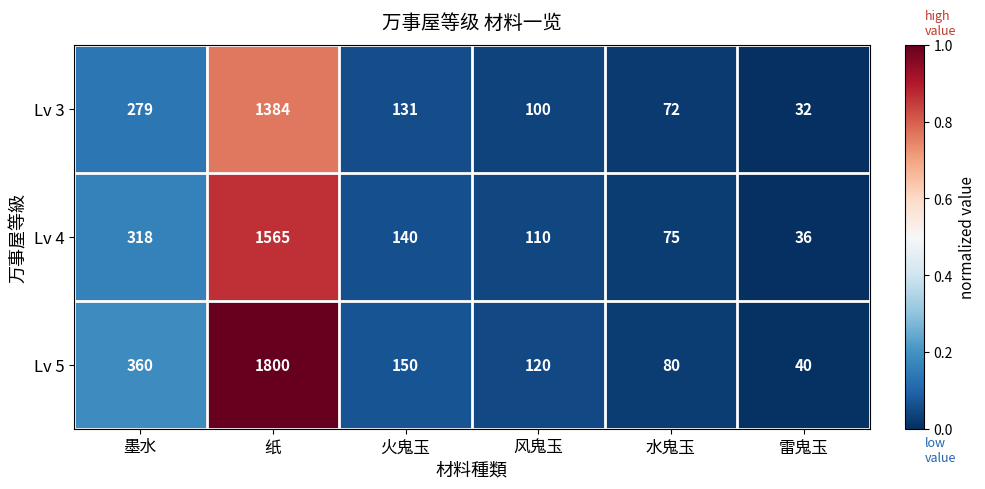

At which category is the sum across all series the highest?

纸